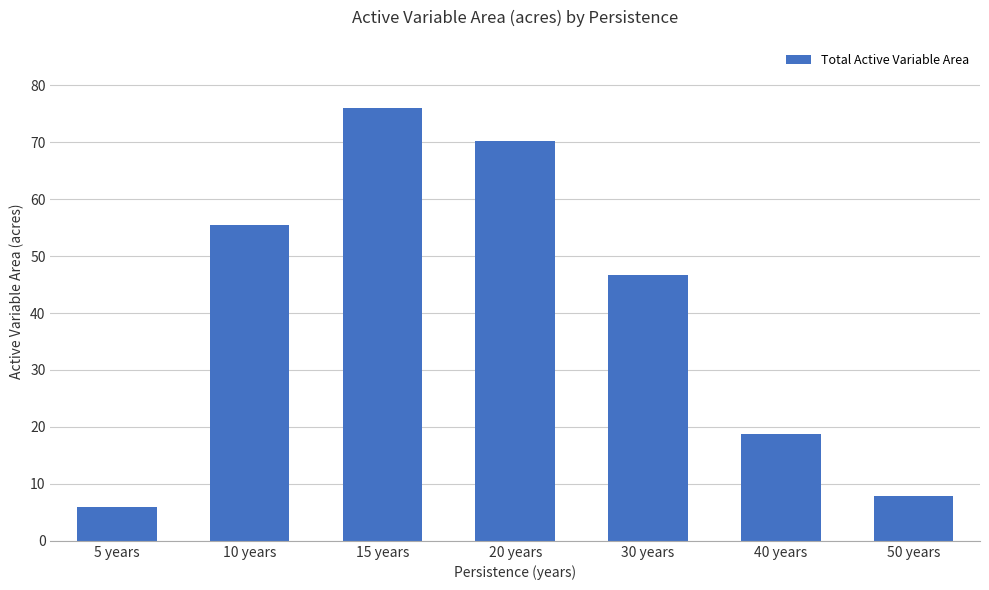

What is the label of the 6th bar from the left?

40 years